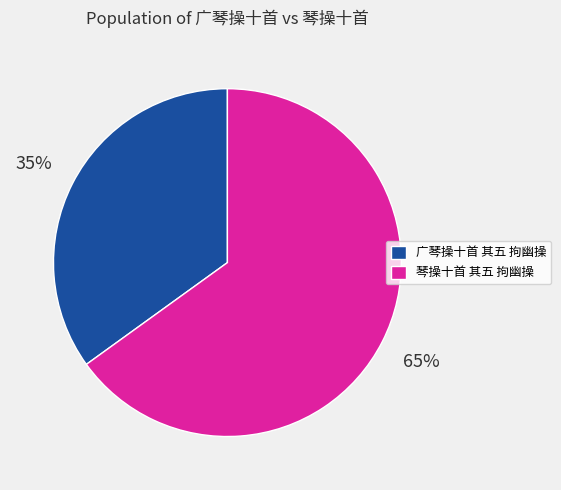

To the nearest percent, what is the combined percentage of 广琴操十首 其五 拘幽操 and 琴操十首 其五 拘幽操?

100%